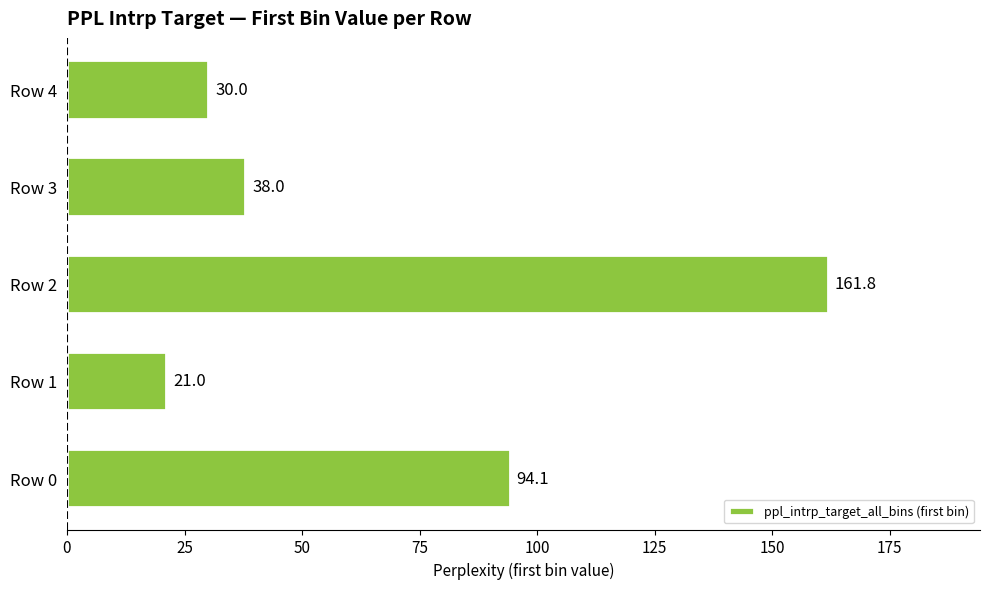

The chart shows a value of 38.0 at Row 3. True or false?

True